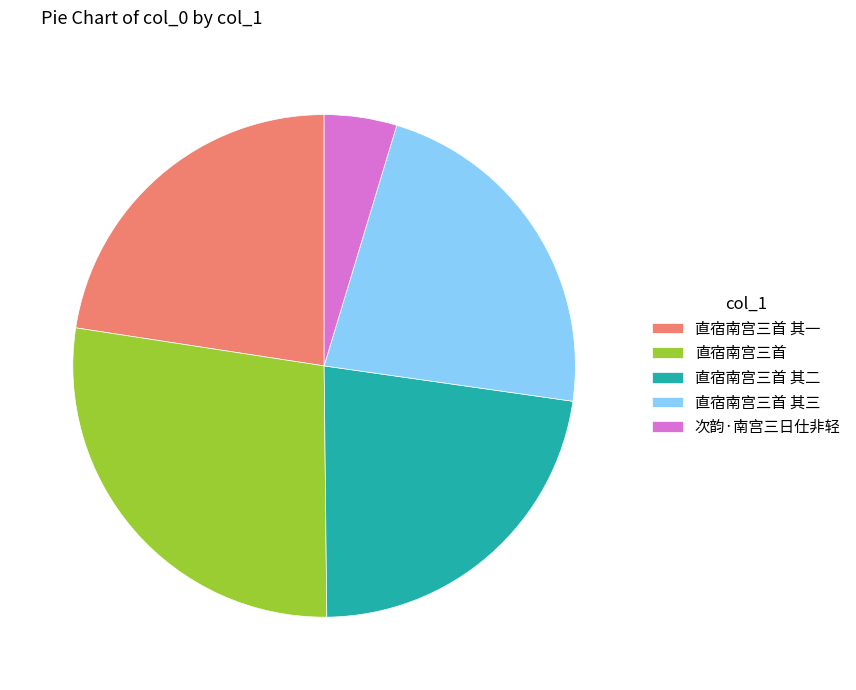

Which category has the smallest portion of the pie?

次韵·南宫三日仕非轻